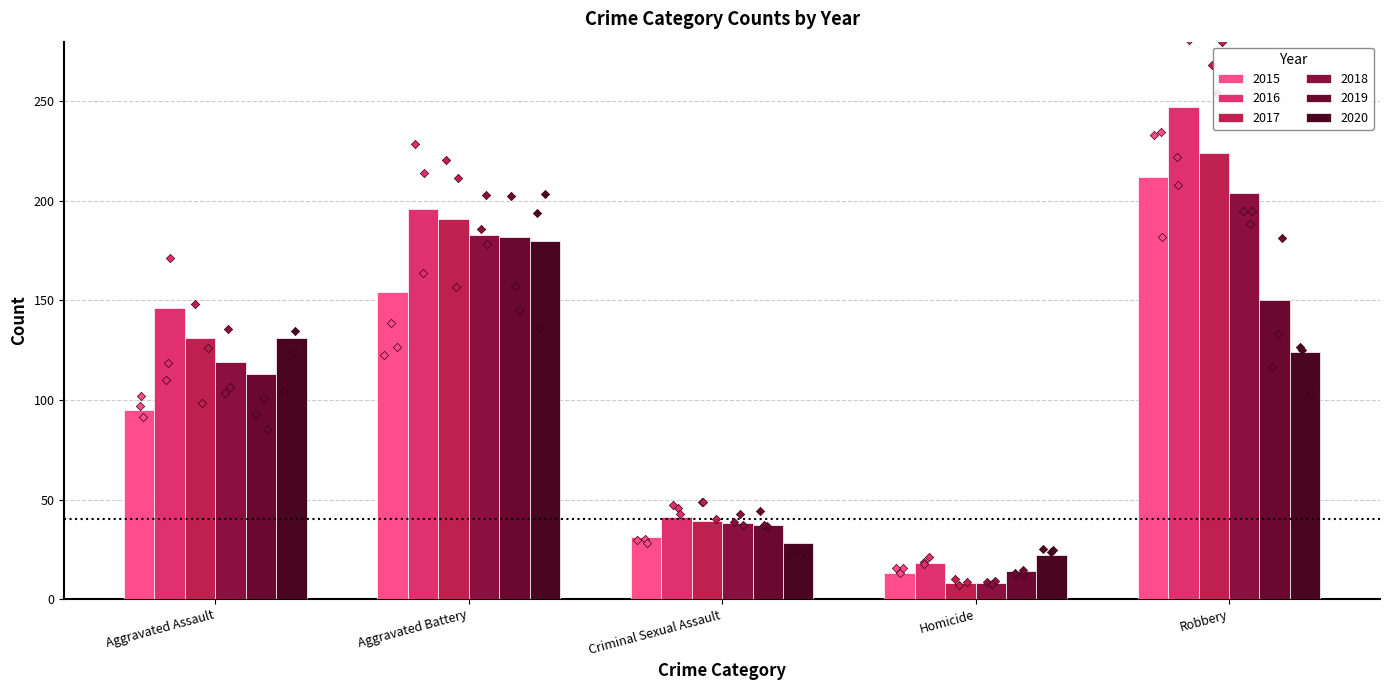

What are all the series names shown in the legend?

2015, 2016, 2017, 2018, 2019, 2020